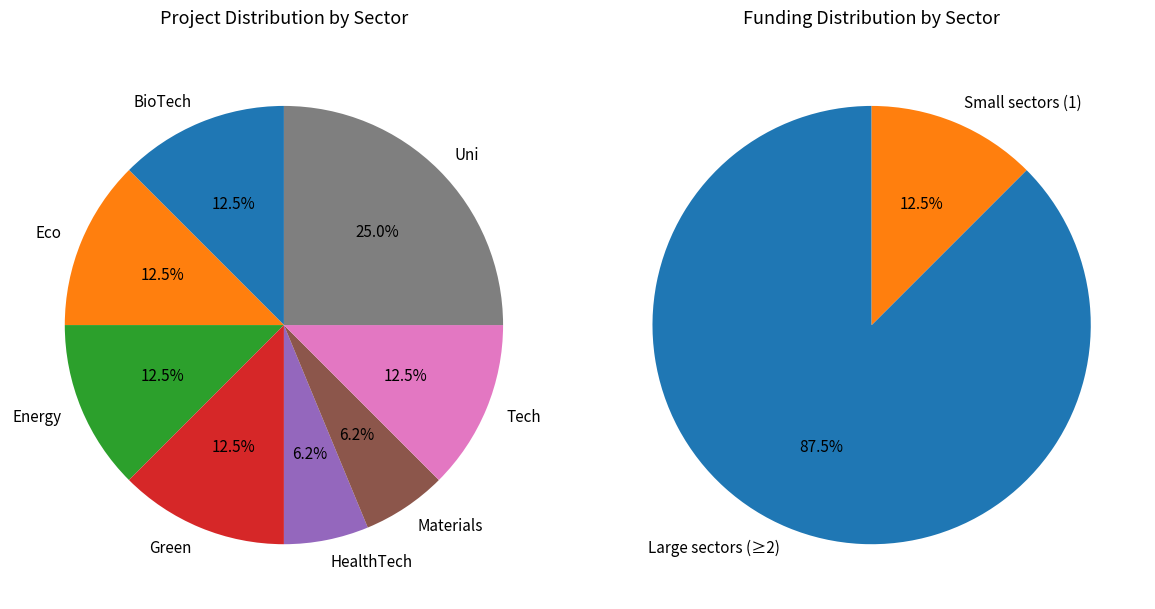

What is the ratio of the value at Green to the value at Energy?

1.0